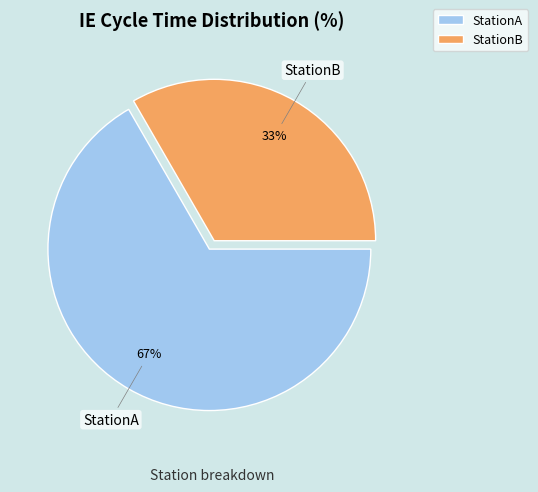

To the nearest percent, what is the average slice percentage?

50%